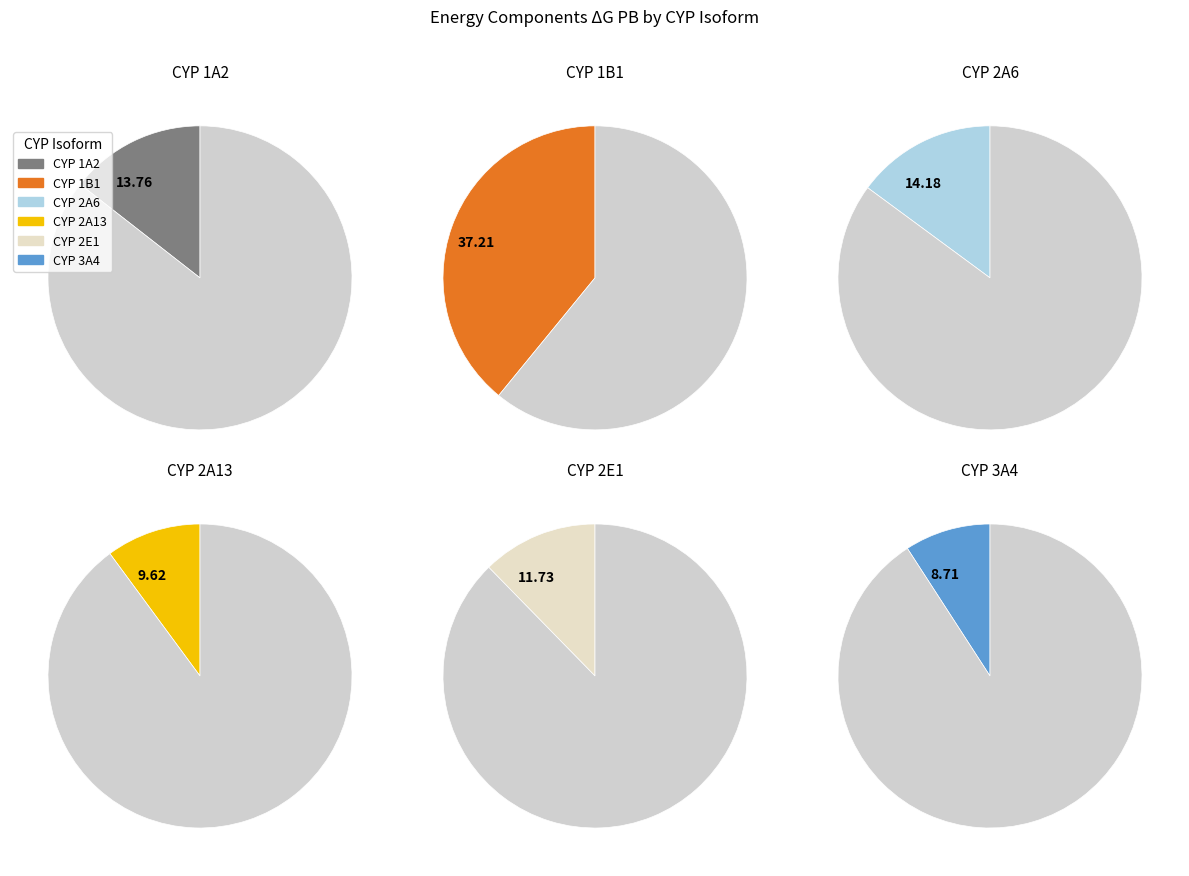

What is the ratio of the value at CYP 2A13 to the value at CYP 1A2?

0.7